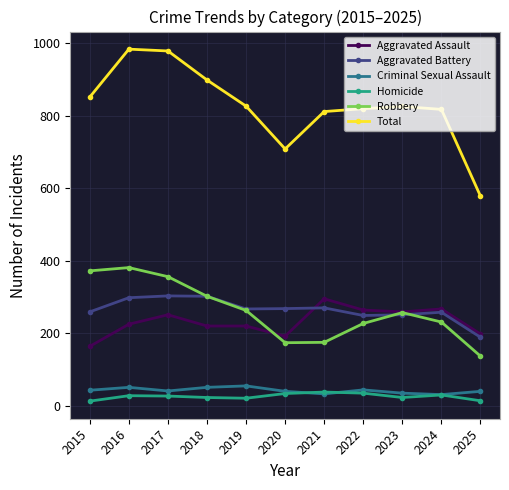

How many series are shown in this chart?

6